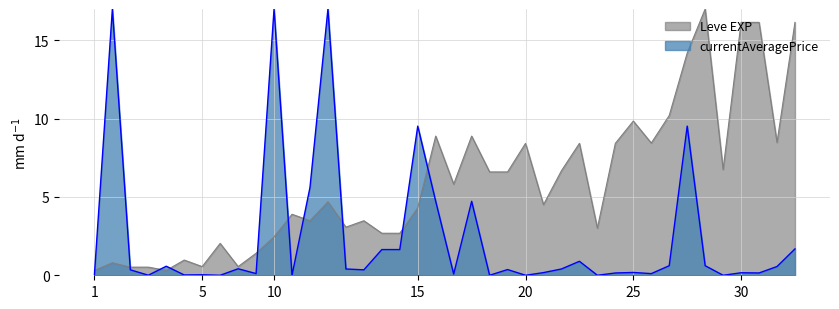

True or false: currentAveragePrice has a value of 0.0 at 1.

True